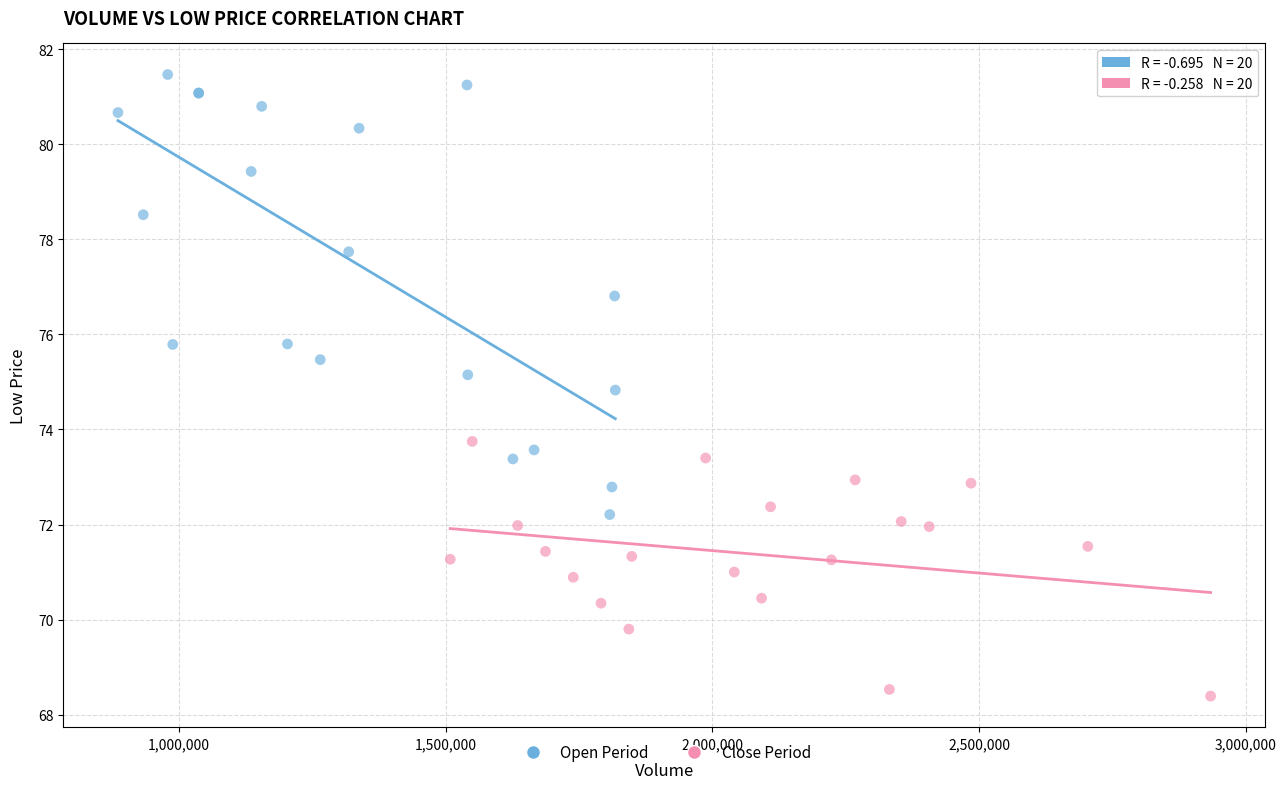

Which series reaches the maximum Y coordinate?

Open Period